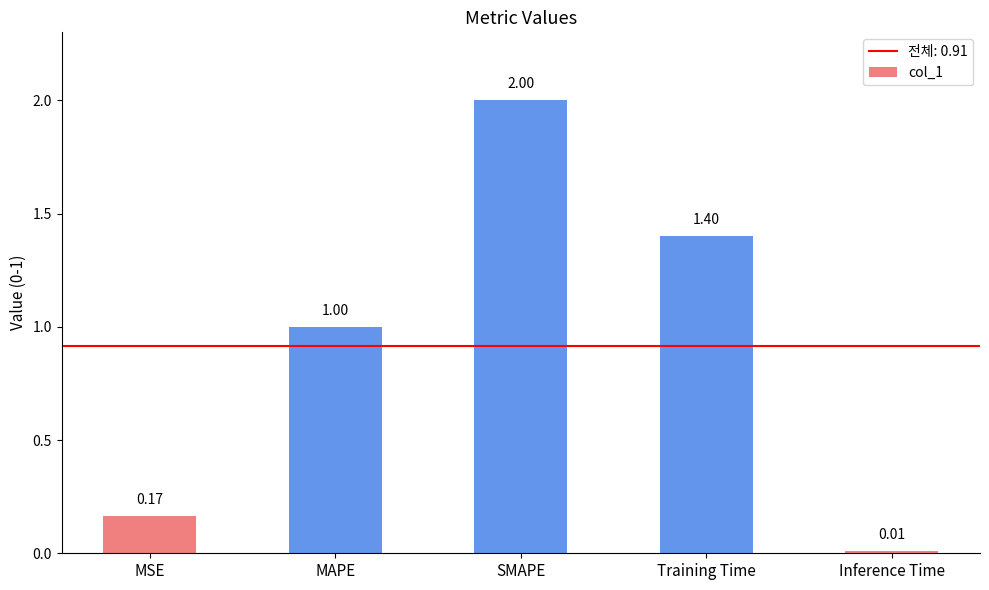

Which label corresponds to the smallest value in the chart?

Inference Time